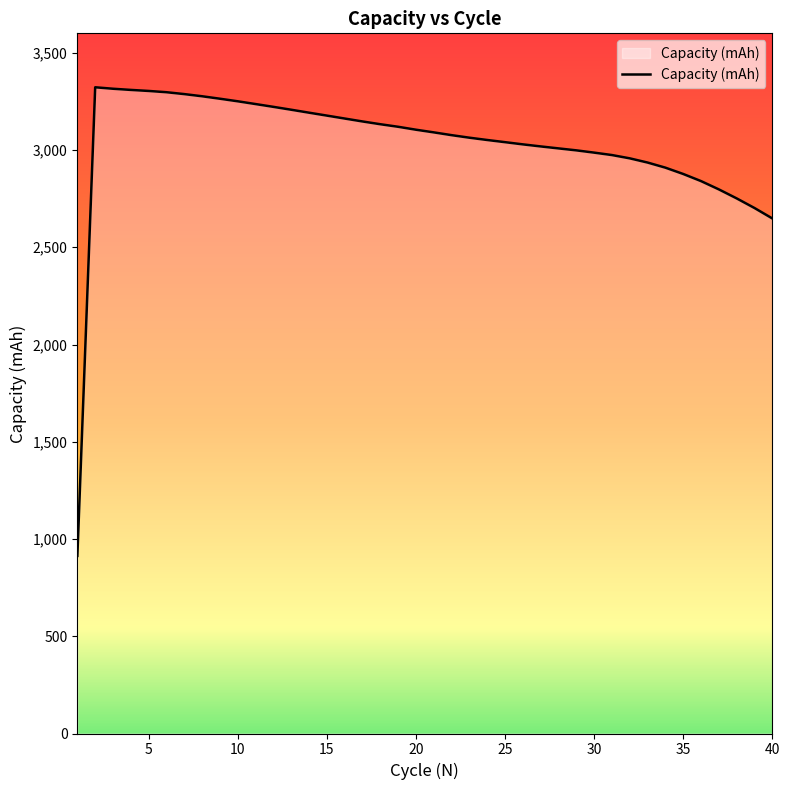

What is the smallest value displayed?

913.1